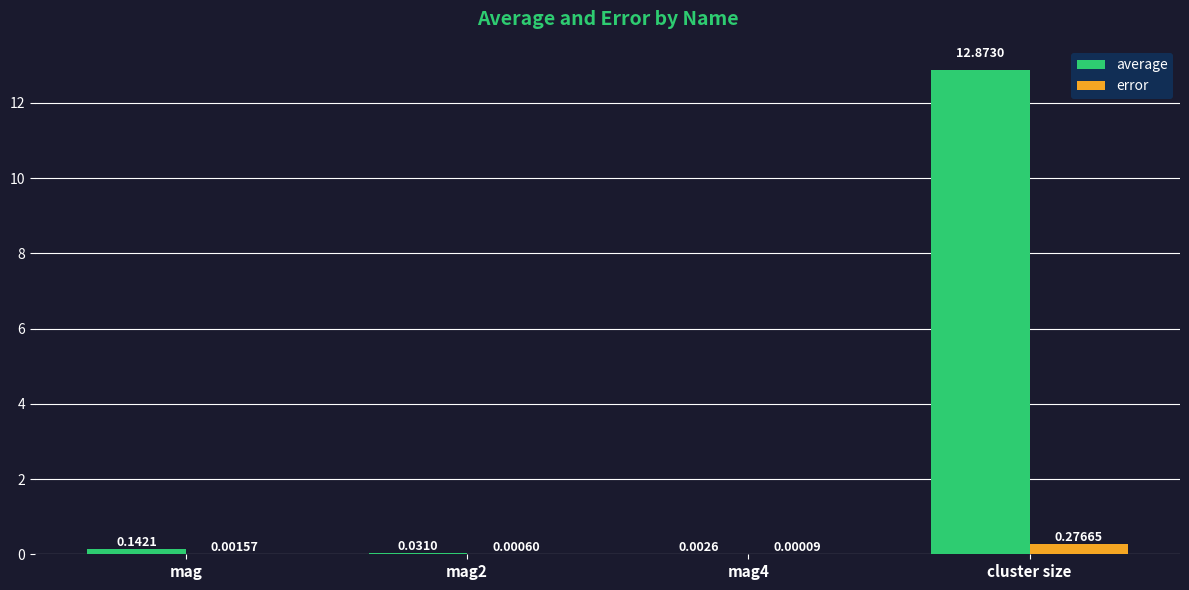

Which series changed the most between mag2 and cluster size?

average